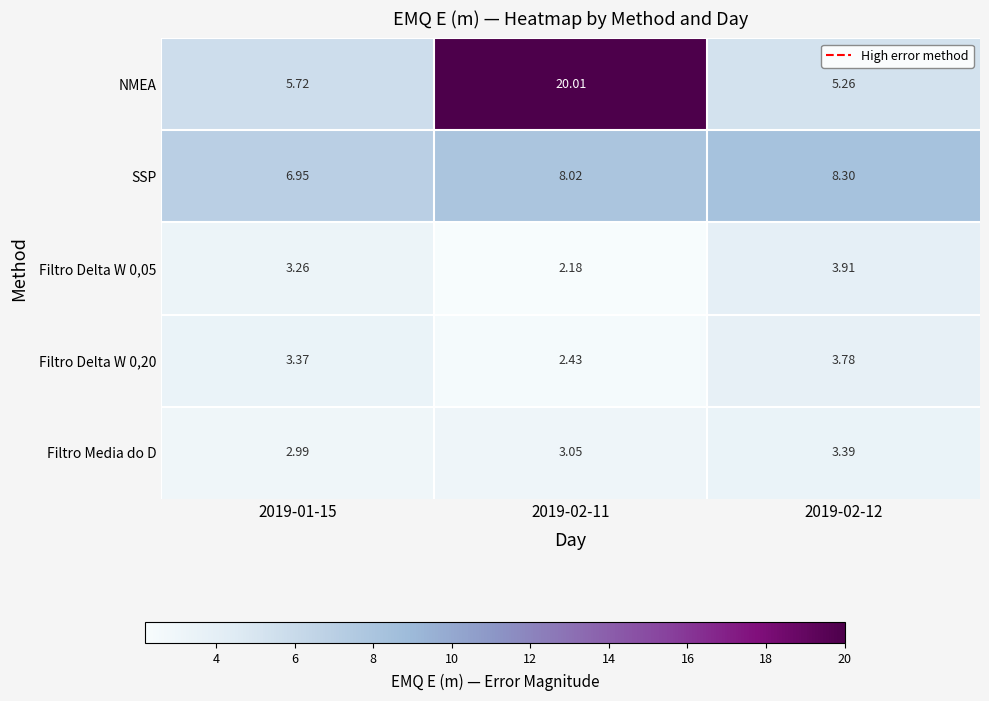

Is the value of SSP at 2019-01-15 greater than the value of Filtro Delta W 0,05 at 2019-01-15?

Yes